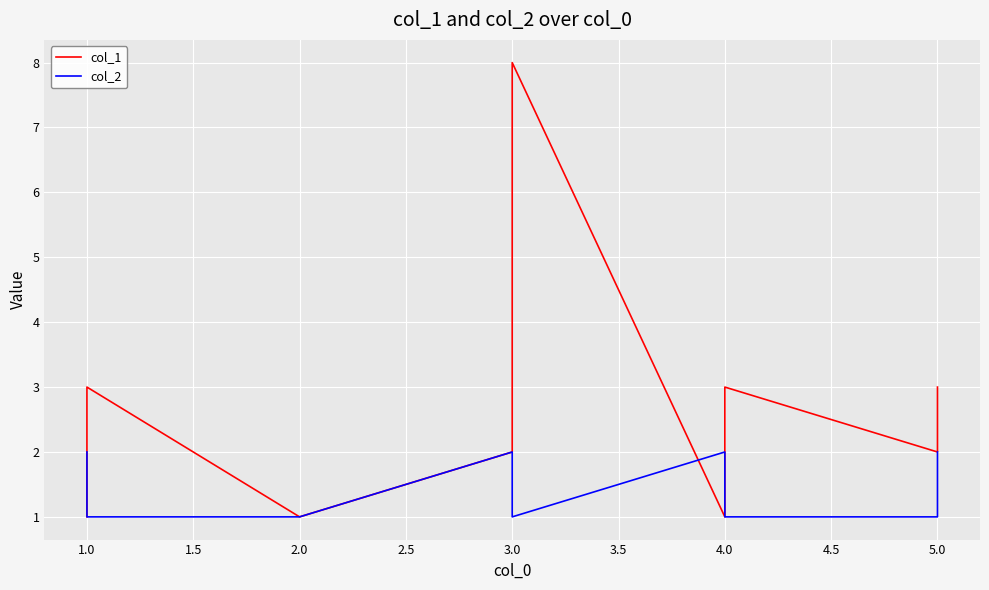

True or false: col_2 and col_1 intersect in this chart.

True